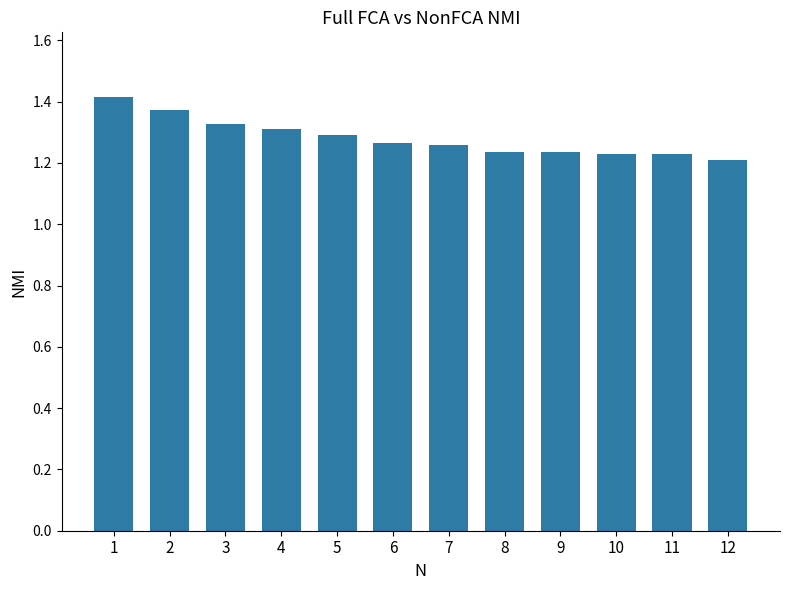

Are the bars horizontal?

No